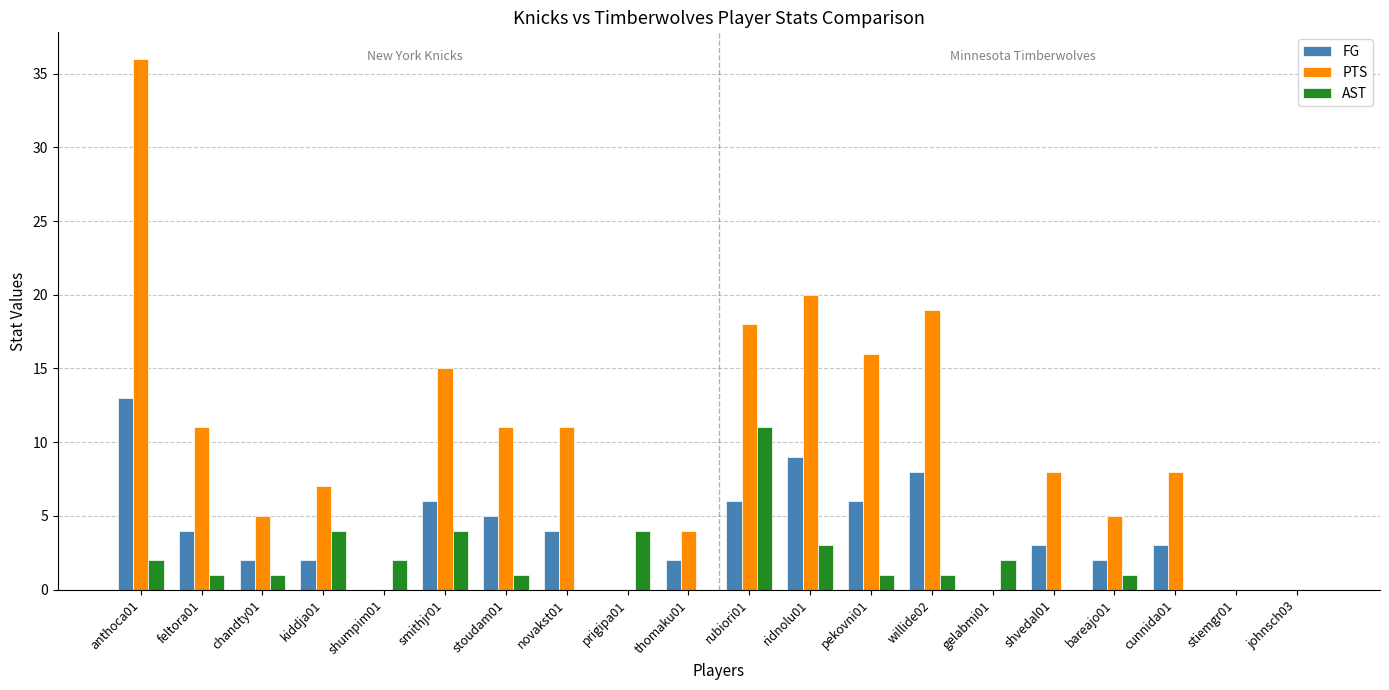

What is the sum of the FG values at feltora01 and stoudam01?

9